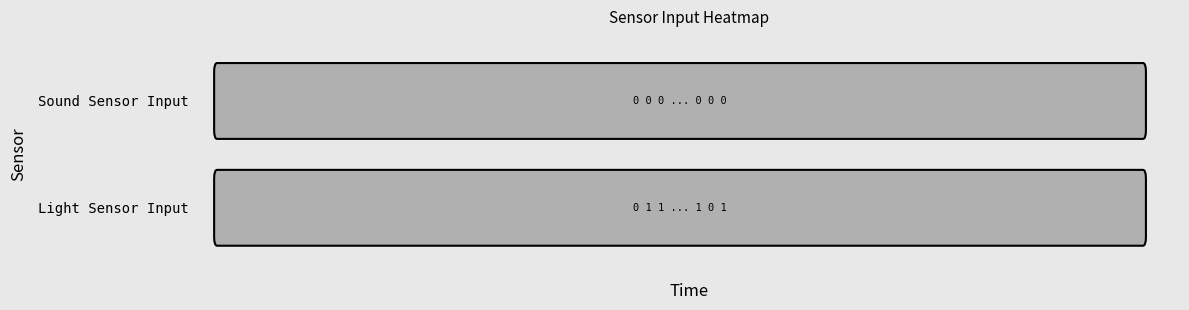

Reading left to right, list all the values displayed in this chart.

10:45:09: 0=0	1=0
10:45:19 (1): 0=1	1=0
10:45:19 (2): 0=1	1=0
10:45:28 (1): 0=1	1=1
10:45:28 (2): 0=1	1=1
10:45:30: 0=0	1=0
10:45:40 (1): 0=1	1=0
10:45:40 (2): 0=1	1=0
10:45:50: 0=0	1=0
10:46:00: 0=1	1=0
10:46:11: 0=0	1=0
10:46:21: 0=1	1=0
10:46:27 (1): 0=1	1=1
10:46:27 (2): 0=1	1=1
10:46:28 (1): 0=1	1=1
10:46:28 (2): 0=1	1=1
10:46:28 (3): 0=1	1=1
10:46:31: 0=0	1=0
10:46:41 (1): 0=1	1=0
10:46:41 (2): 0=1	1=0
10:46:52: 0=0	1=0
10:47:02 (1): 0=0	1=0
10:47:02 (2): 0=1	1=0
10:47:12: 0=0	1=0
10:47:22: 0=1	1=0